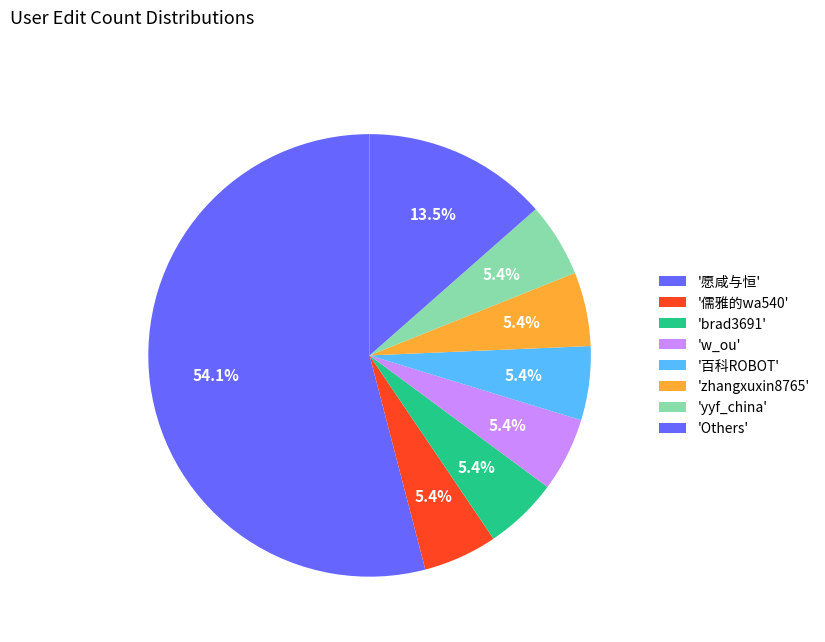

How many slices are in this pie chart?

8